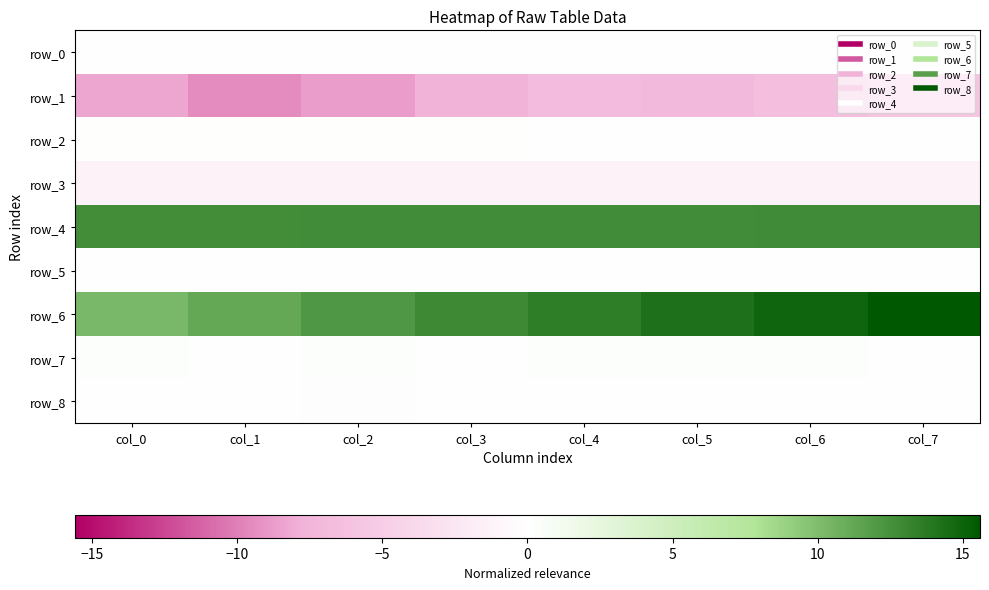

Count the number of categories in the chart.

8